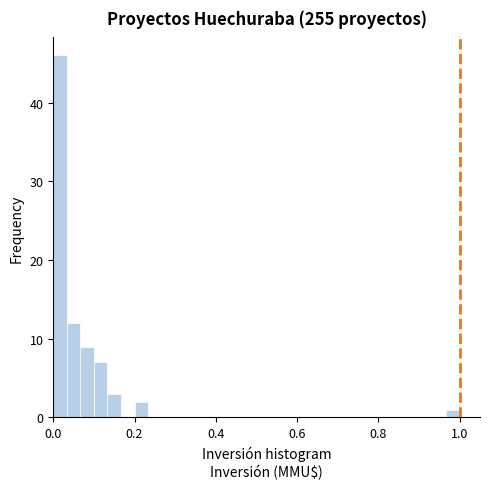

Around what value on the x-axis is the tallest bar? Give the approximate position of its centre, as read against the axis.

0.02